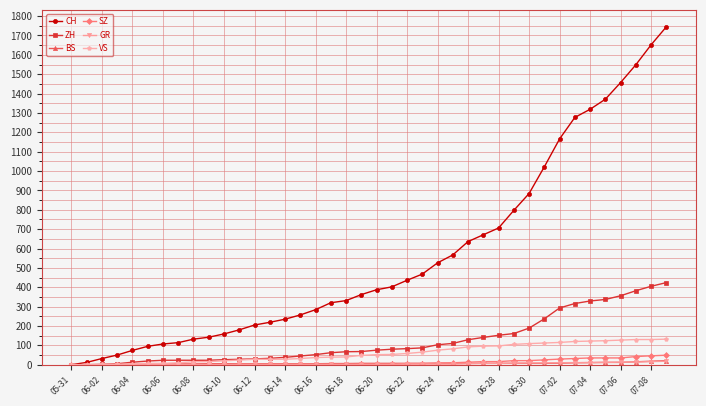

What is the maximum value for CH?

1745